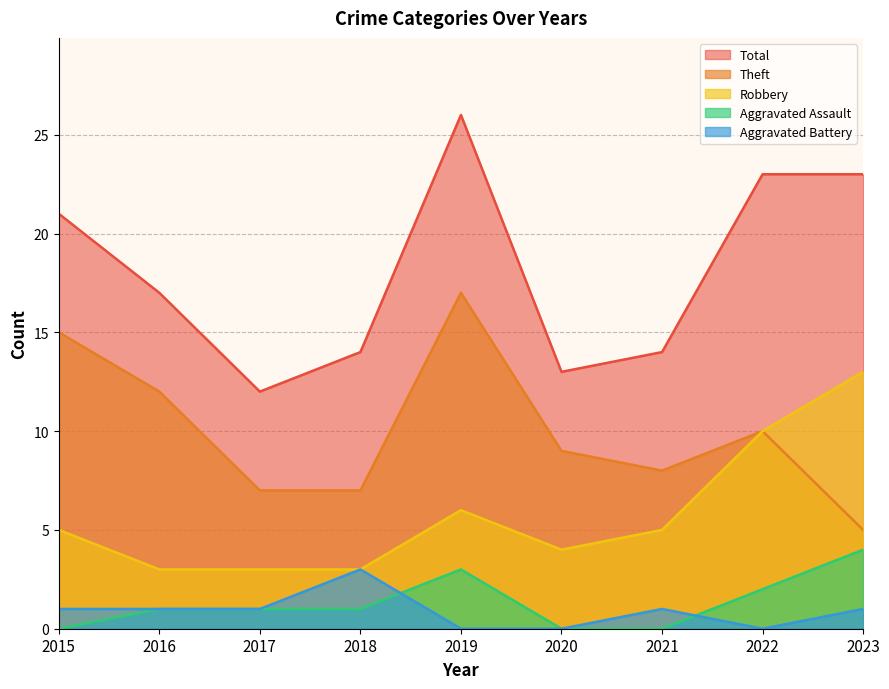

At which label does Aggravated Assault reach its peak?

2023